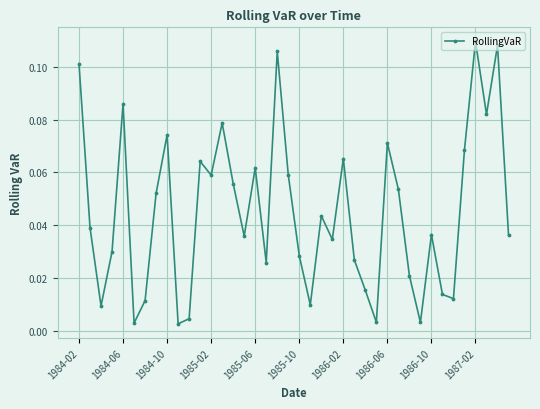

How many interior local peaks (higher than both neighbors) does the data have?

12